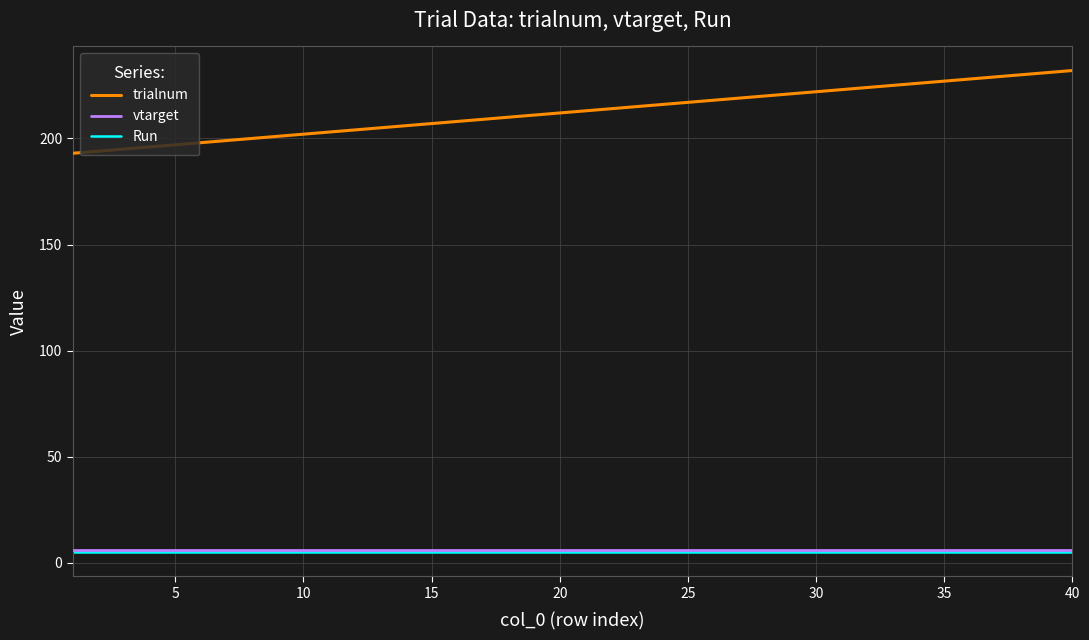

Which series has the largest range (max minus min)?

trialnum